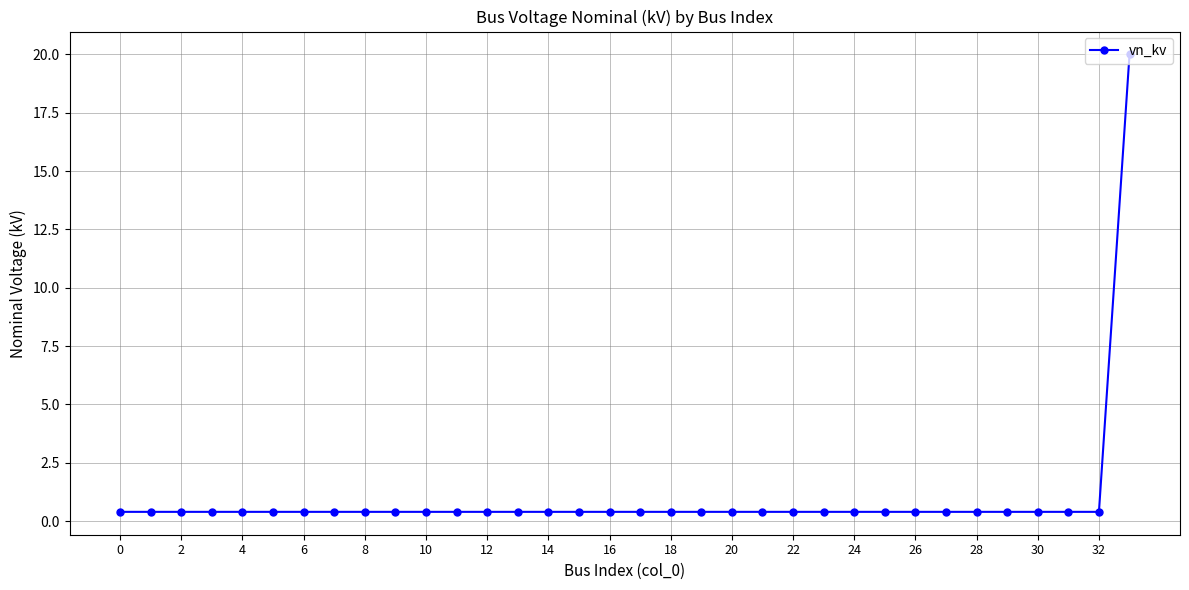

What is the difference between the maximum and minimum values?

19.6